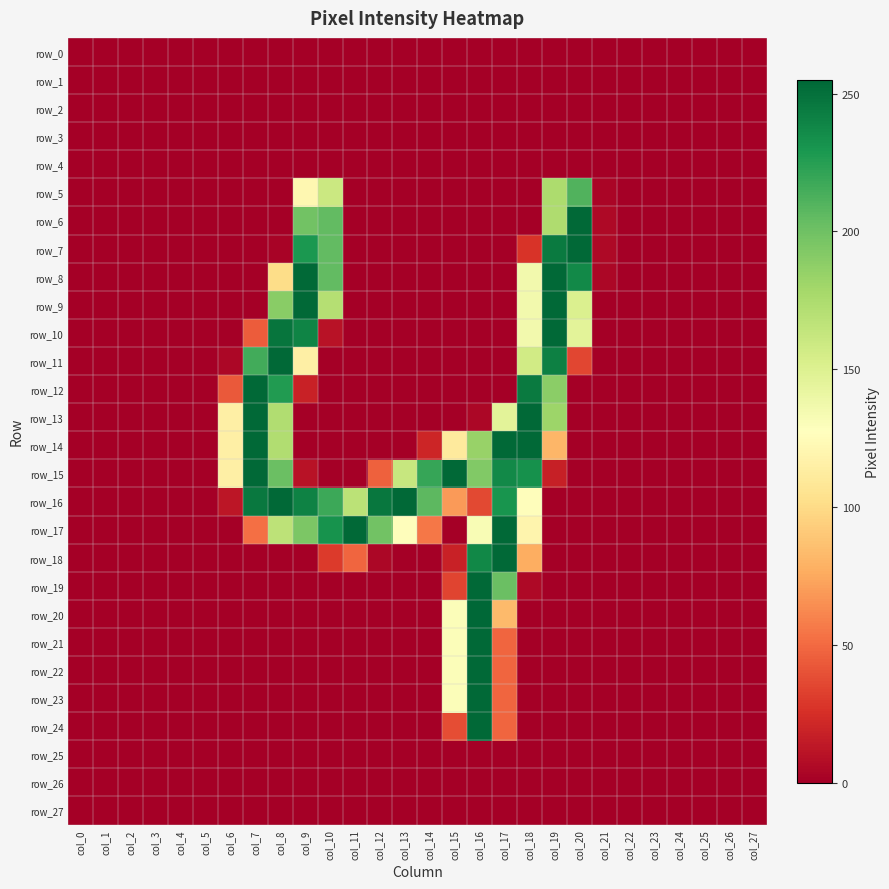

Which series has the largest range (max minus min)?

row_20